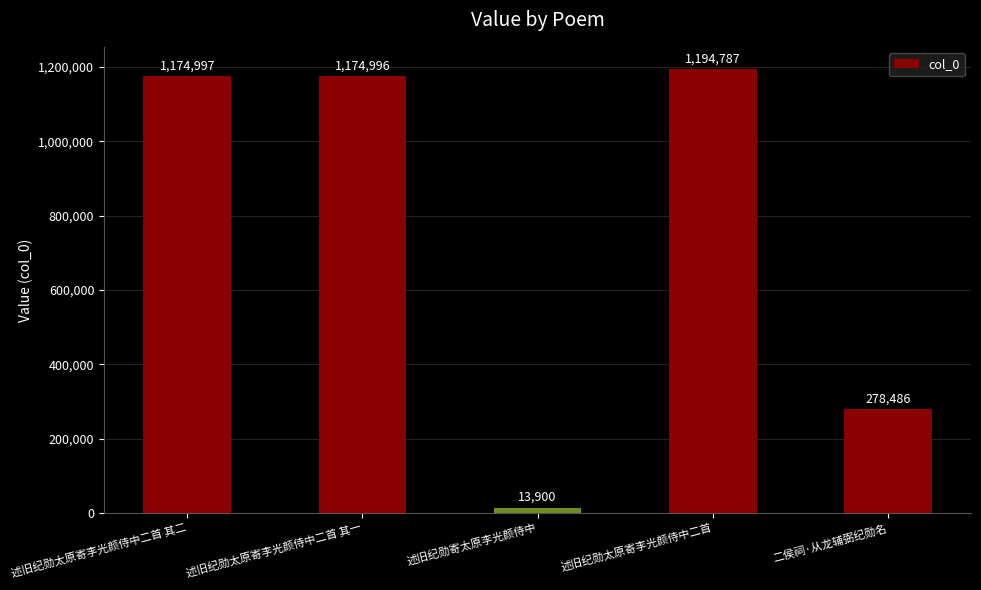

What value does the data have at 述旧纪勋寄太原李光颜侍中, to the nearest 10?

13900